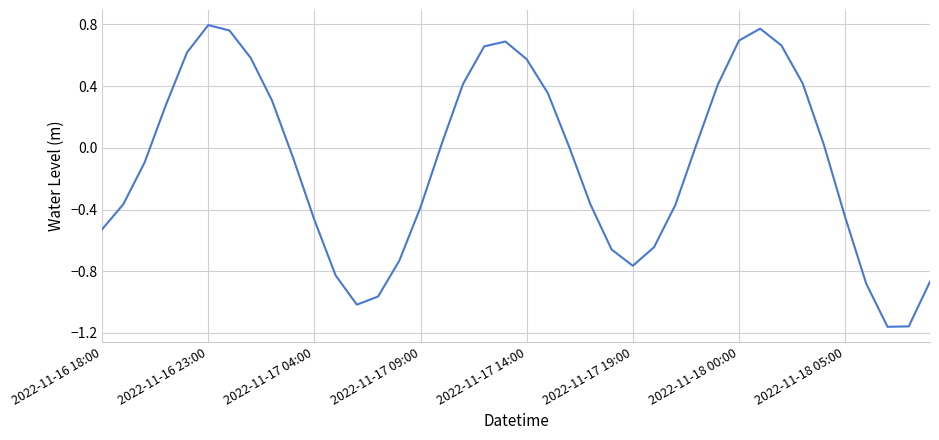

How many interior local valleys (lower than both neighbors) does the data have?

3